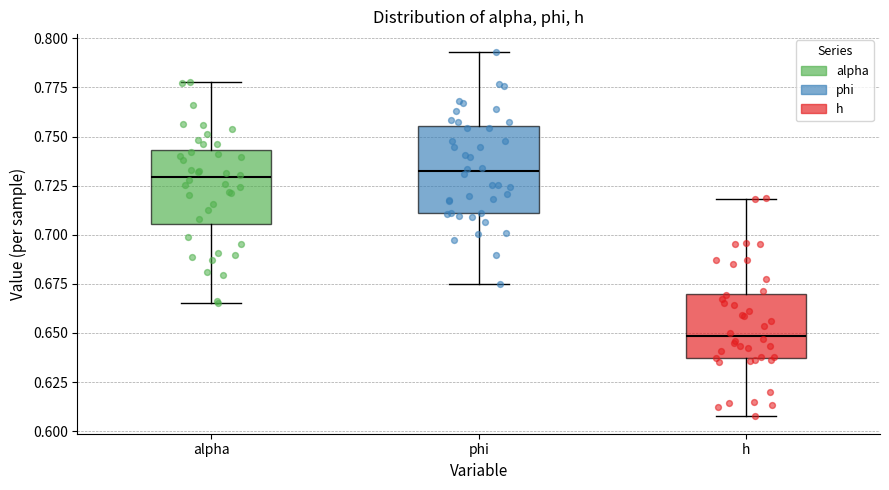

Which box is the tallest, from its lower edge to its upper edge?

phi